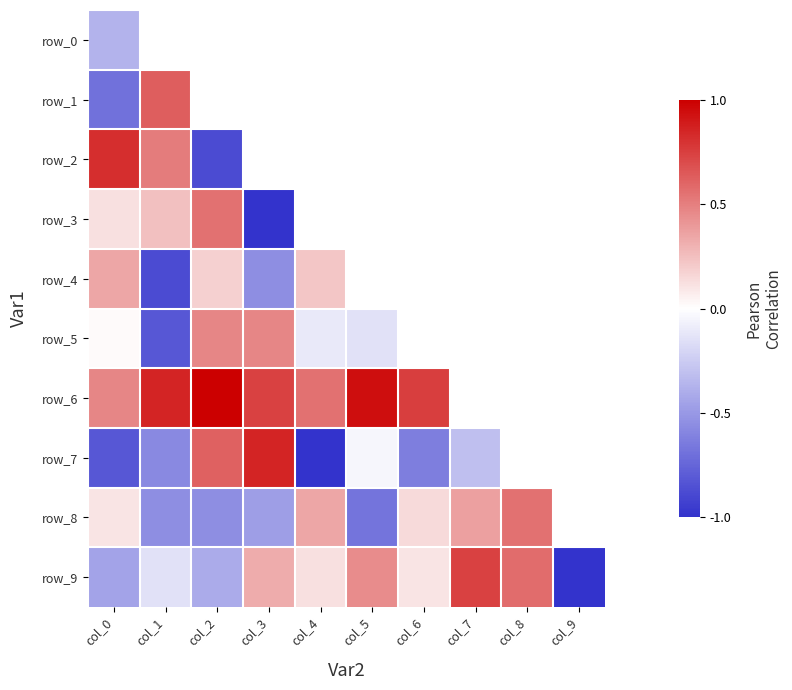

What is the sum of all row_3 values?

0.1